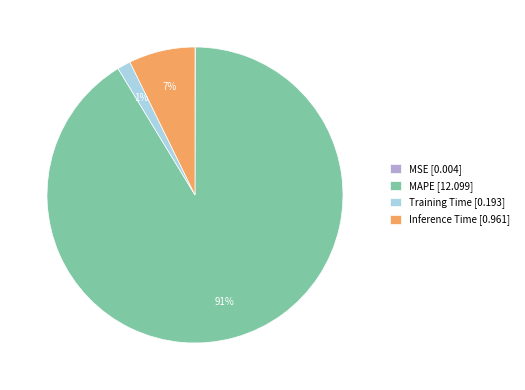

To the nearest percent, what is the average slice percentage?

25%